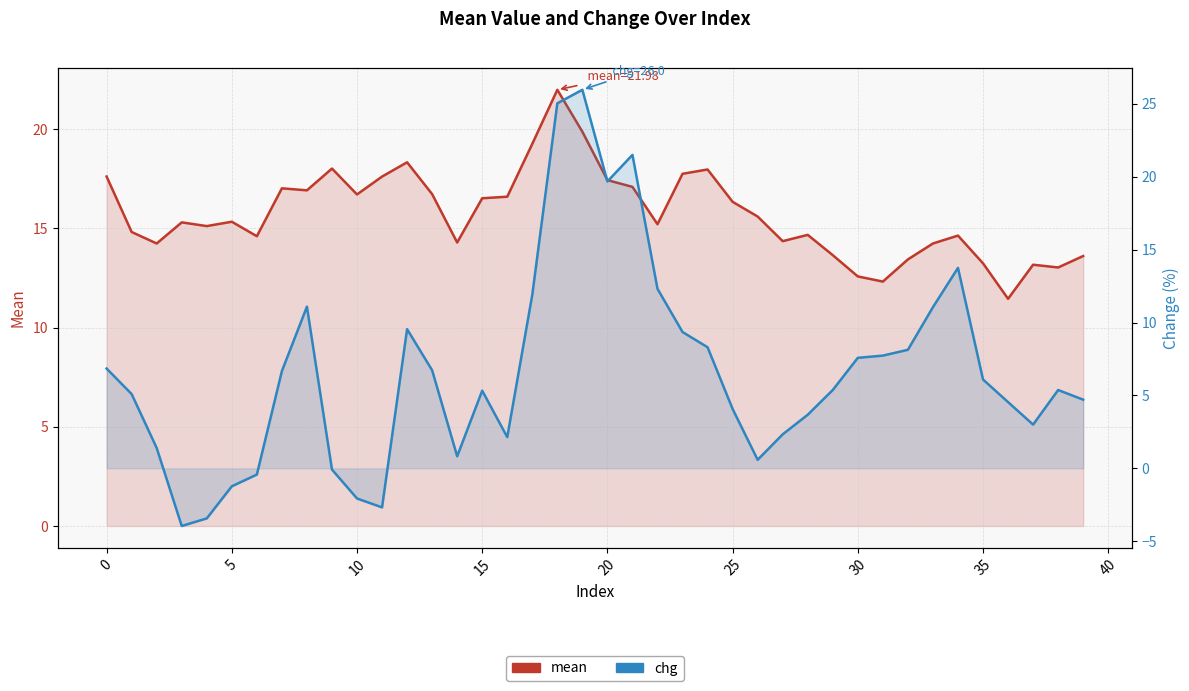

How many data points does each series have?

40